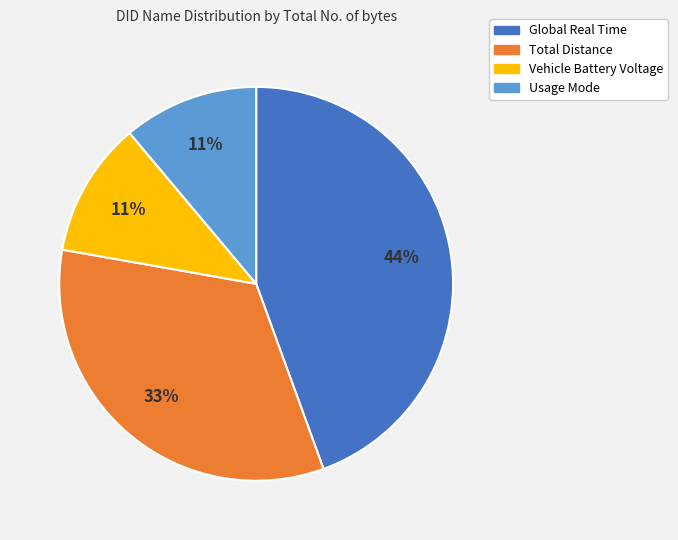

To the nearest percent, what is the difference between the Total Distance and Global Real Time slice percentages?

11%